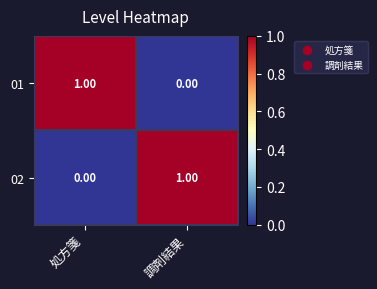

At which label does 02 reach its minimum?

処方箋